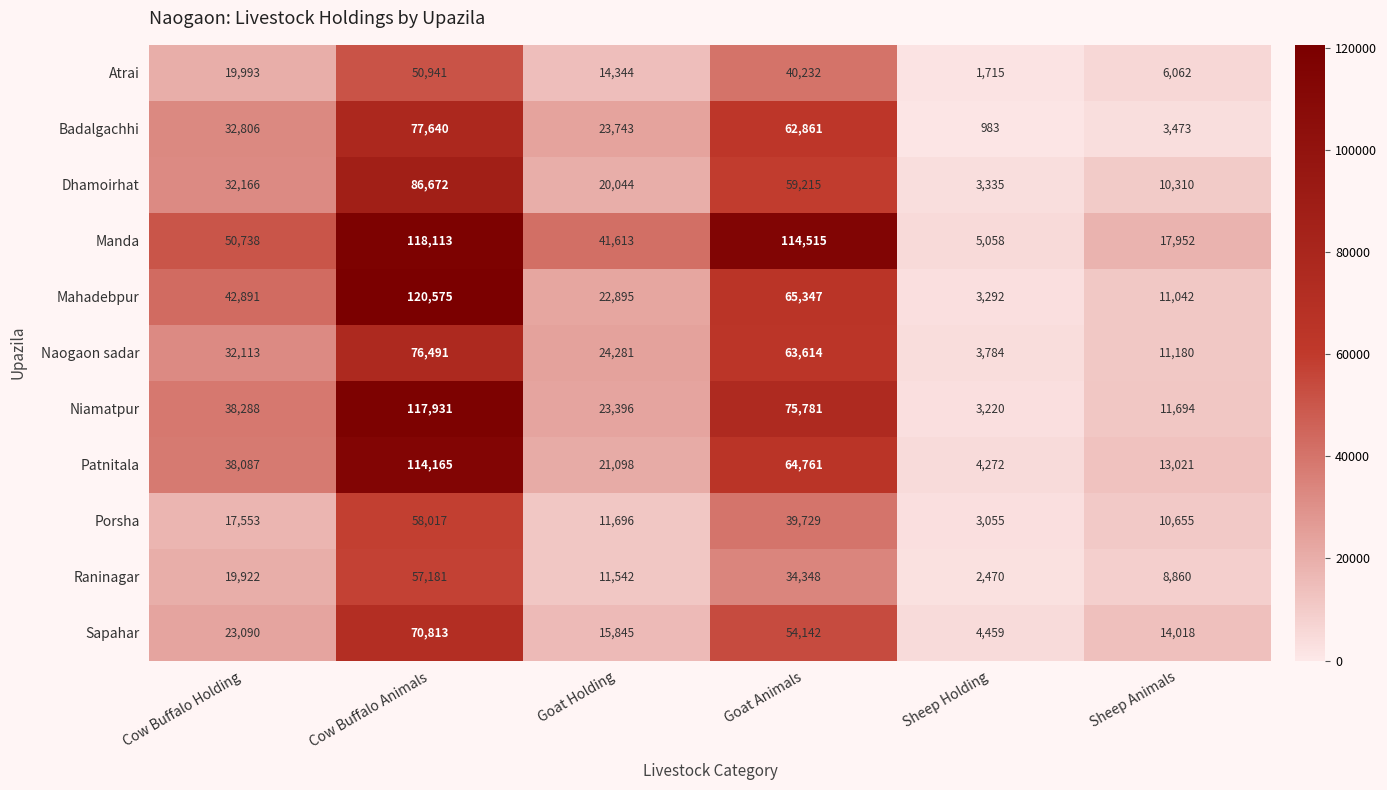

At which category does the chart reach its minimum across all series?

Sheep Holding